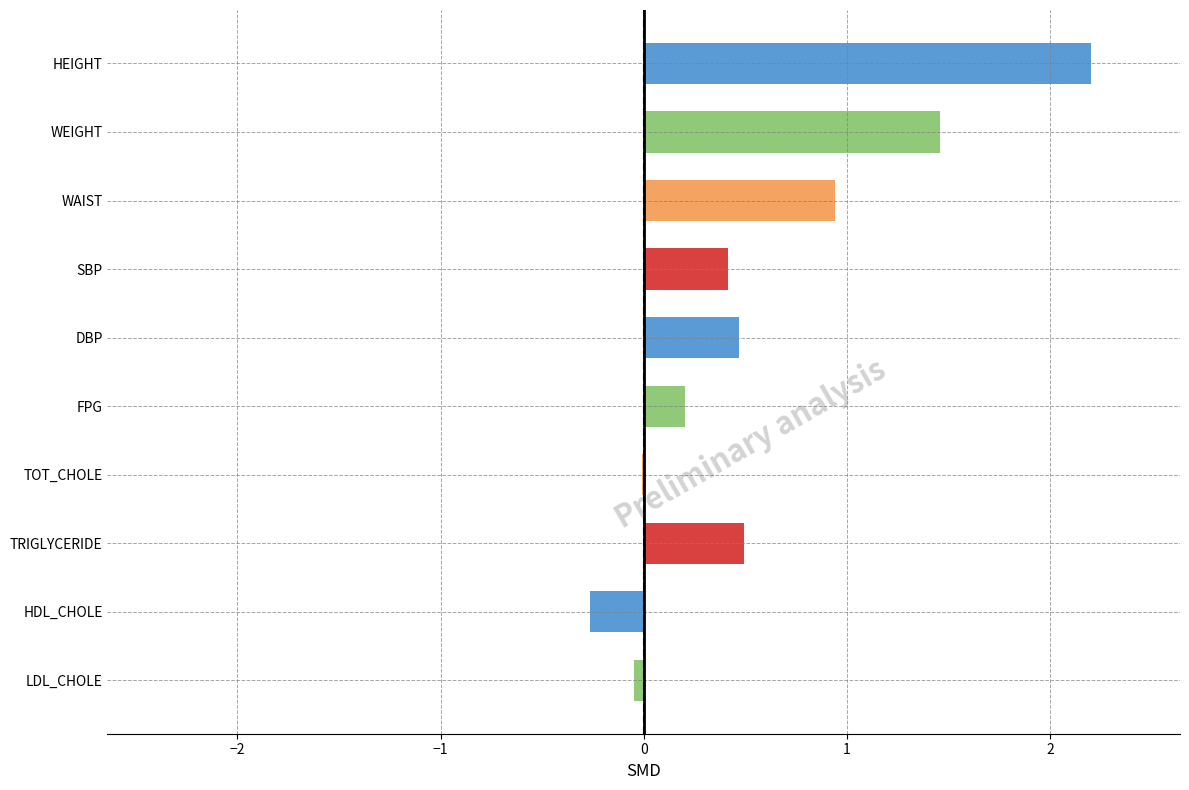

Between DBP and TOT_CHOLE, which is larger?

DBP